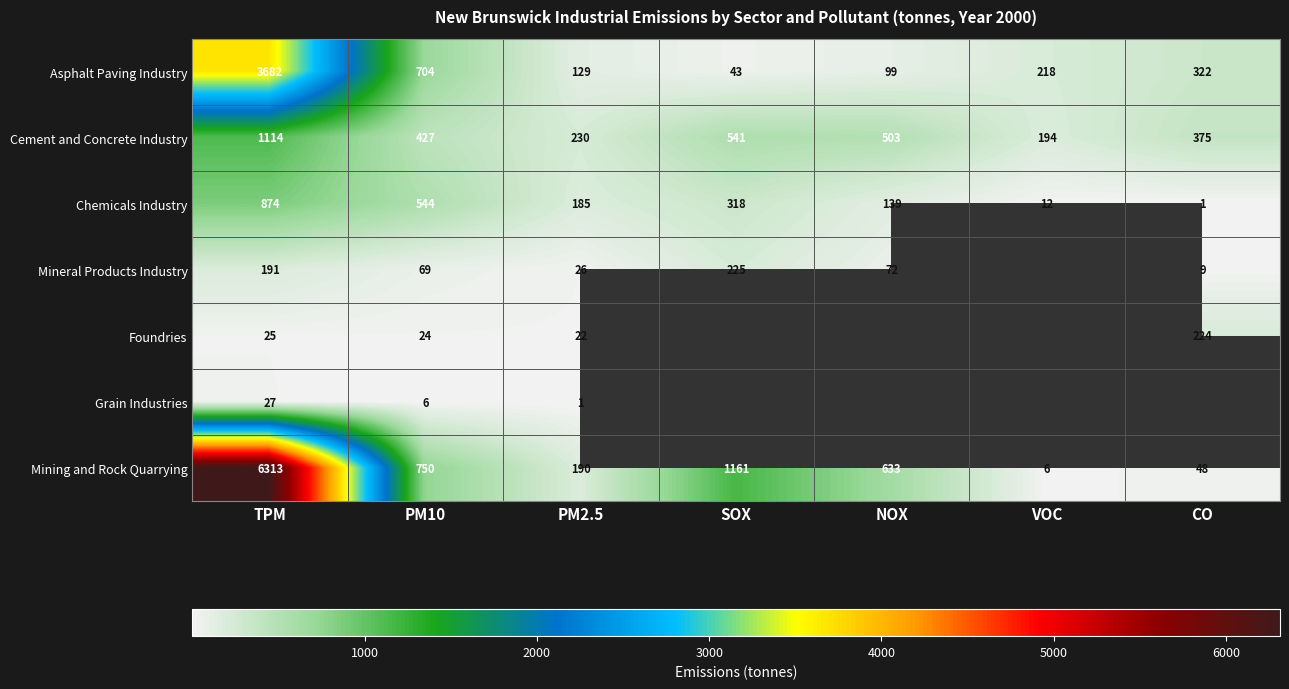

Which has a higher value, CO or SOX?

CO